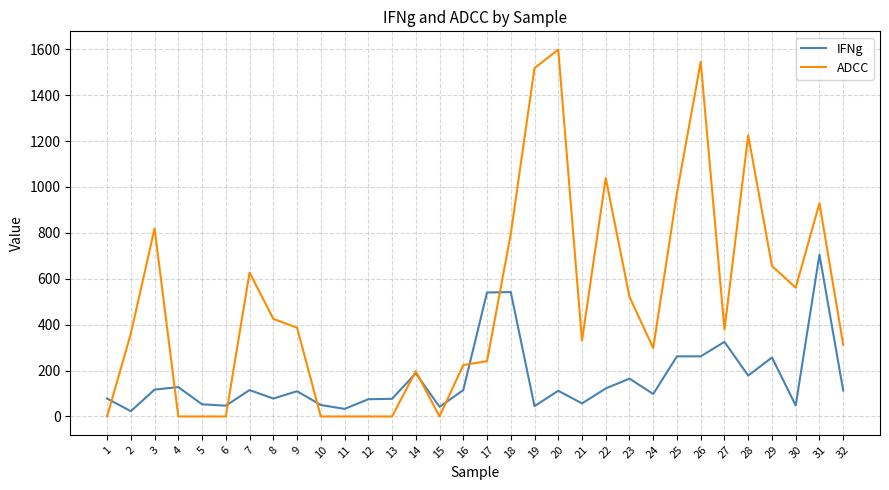

Count the number of data series in this chart.

2